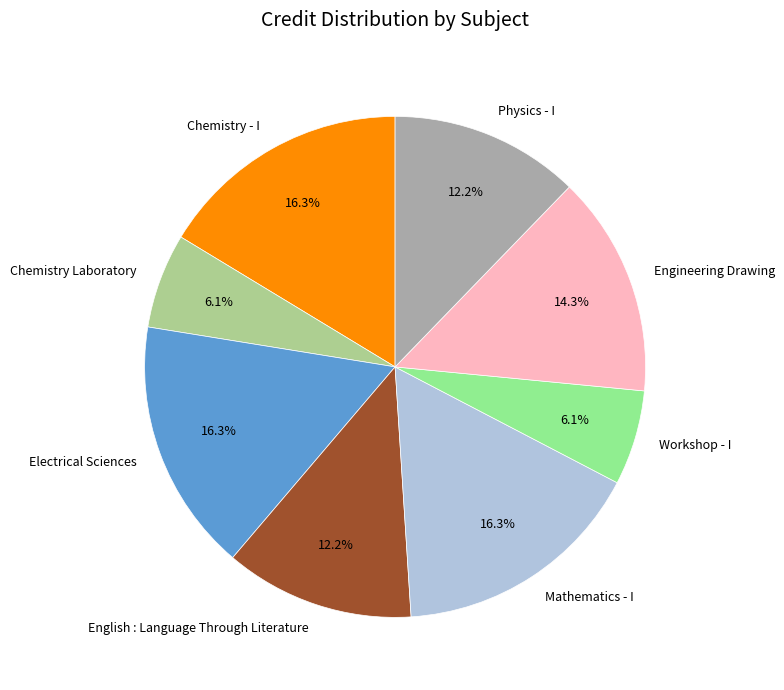

Is the sum of Chemistry - I and Mathematics - I greater than half?

No